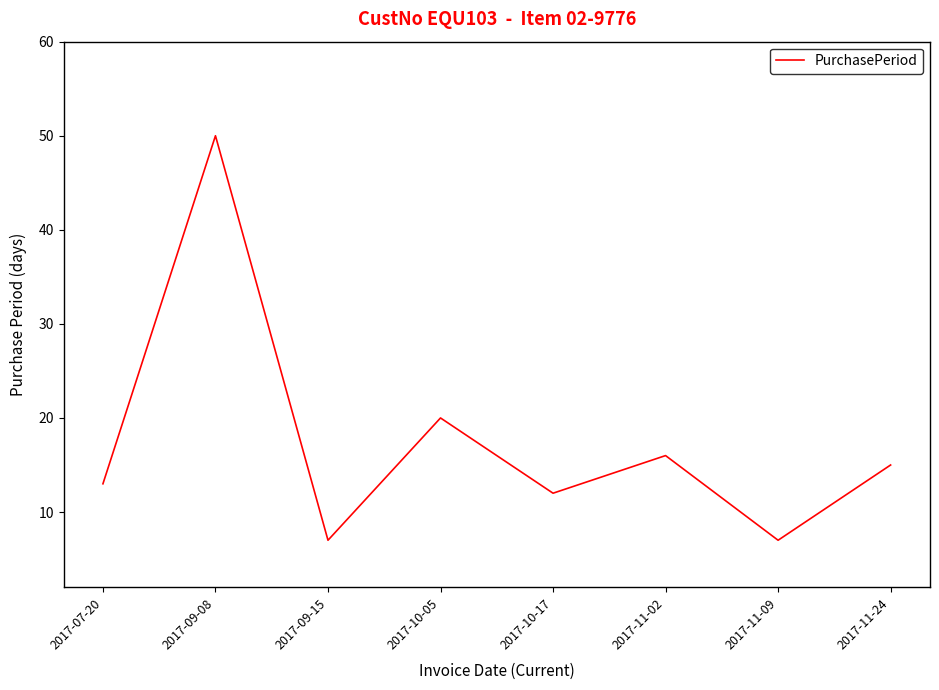

What is the difference between the values at 2017-10-05 and 2017-09-15?

13